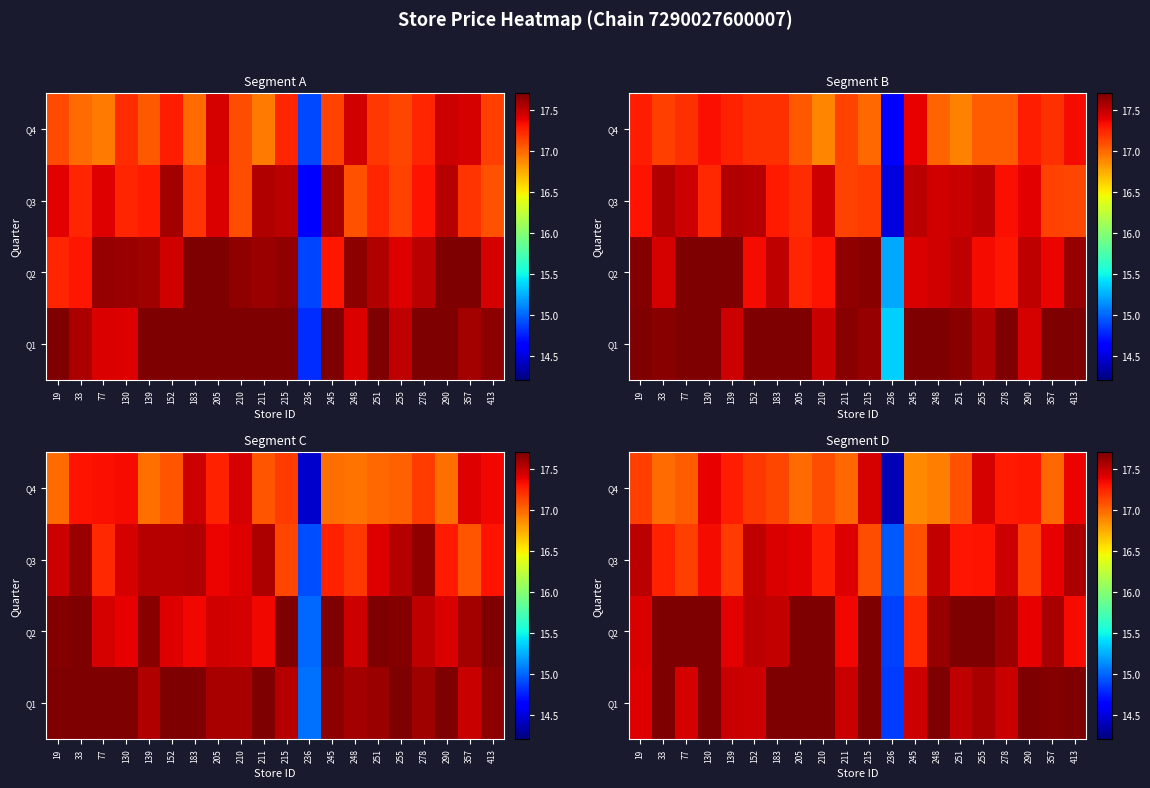

What is the total value across all series at 205?

69.8